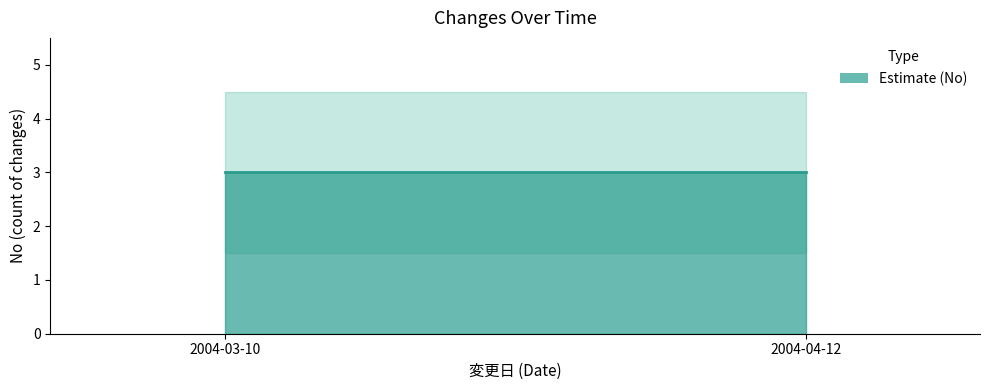

What is the label of the 1st point from the left?

2004-03-10